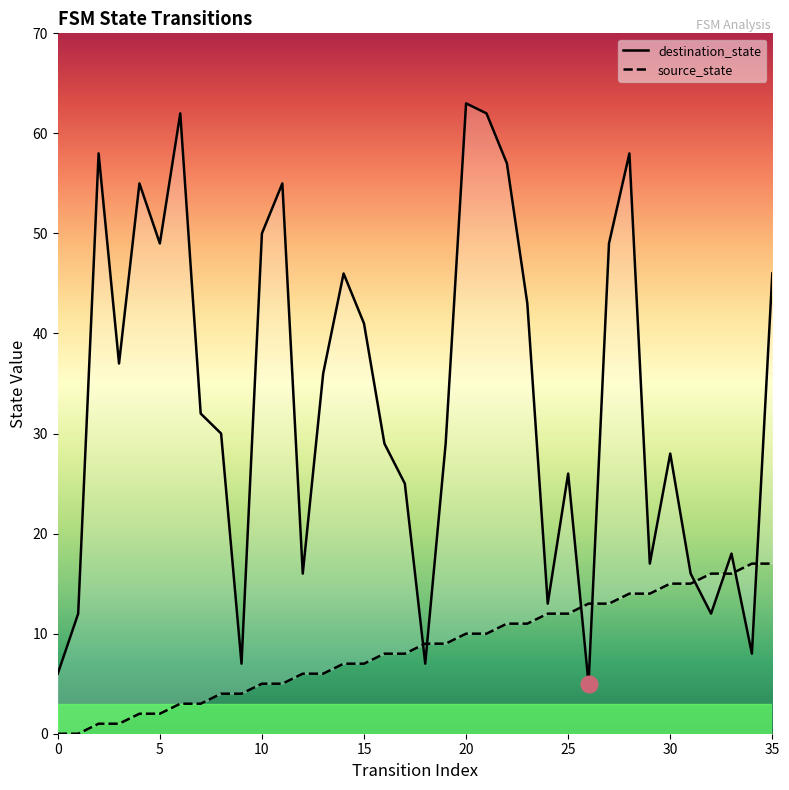

After their last crossing, which series has the higher values: destination_state or source_state?

destination_state